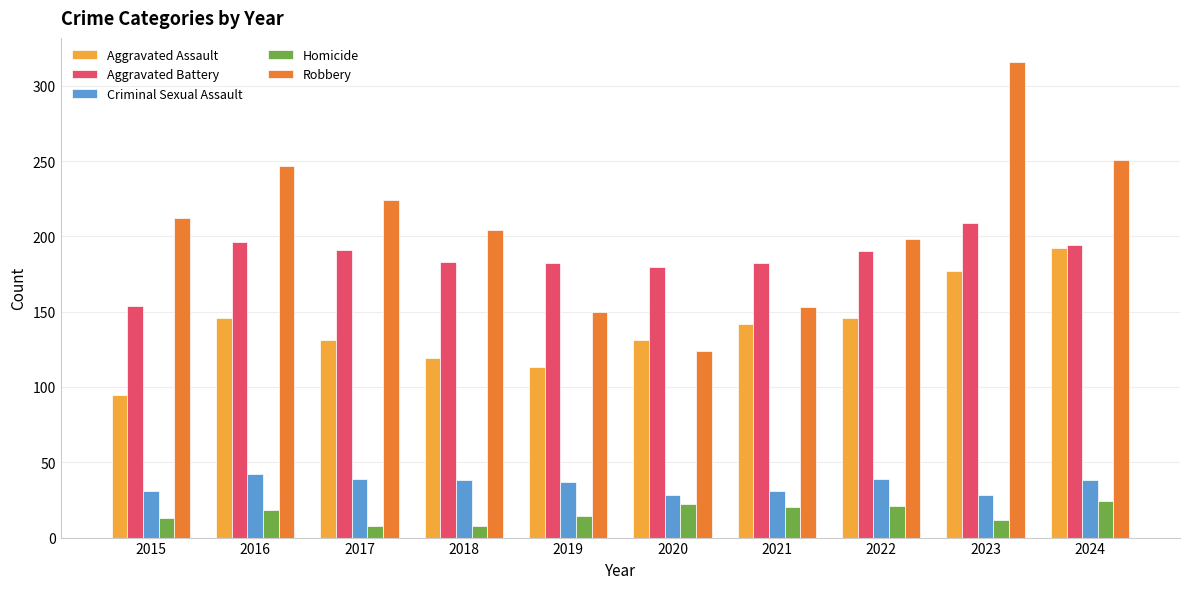

What is the sum of all Aggravated Battery values?

1861